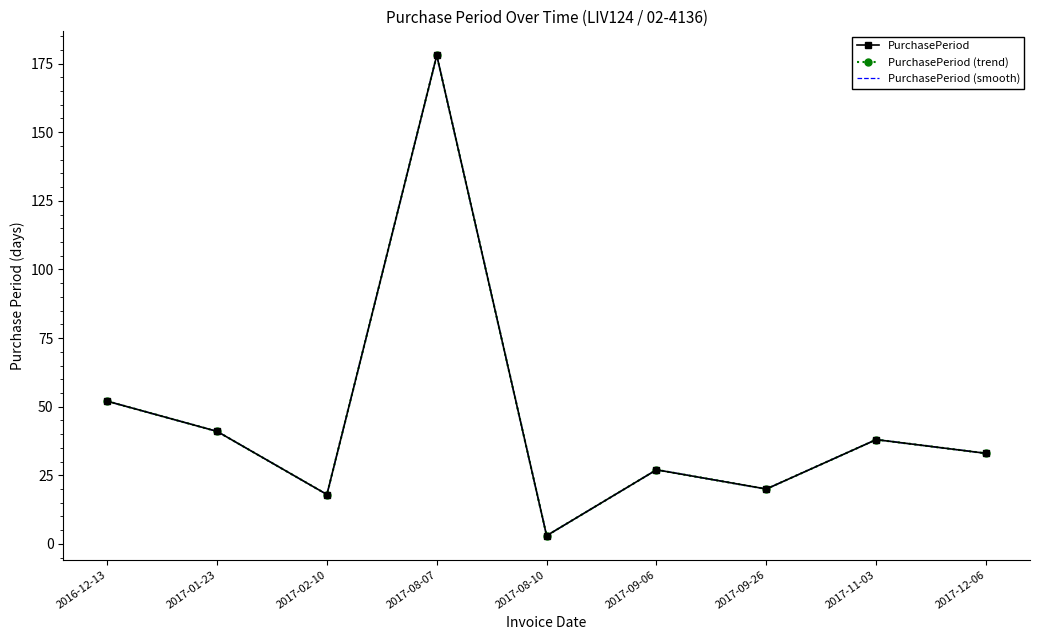

What is the sum of the PurchasePeriod values at 2017-09-26 and 2016-12-13?

72